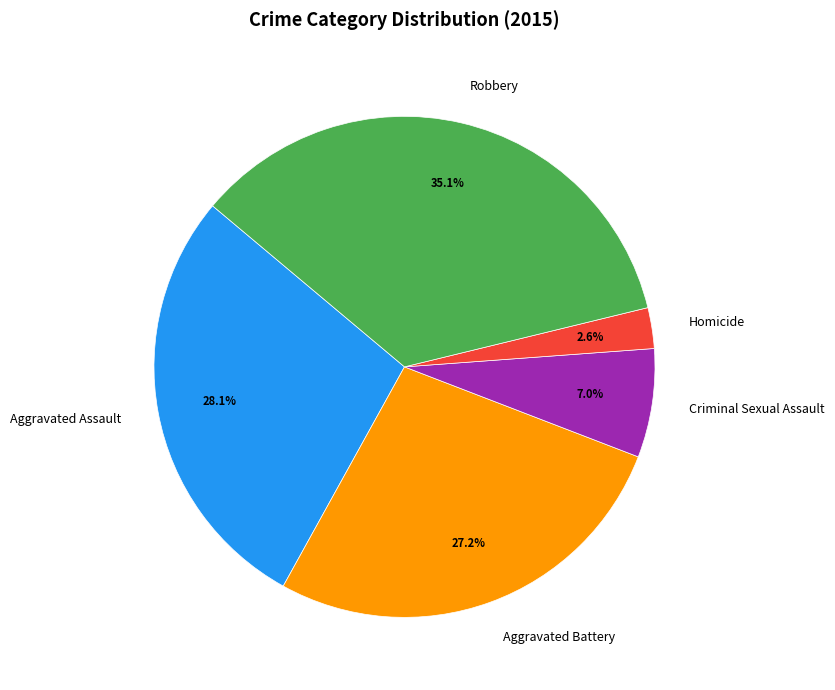

To the nearest percent, what is the average slice percentage?

20%